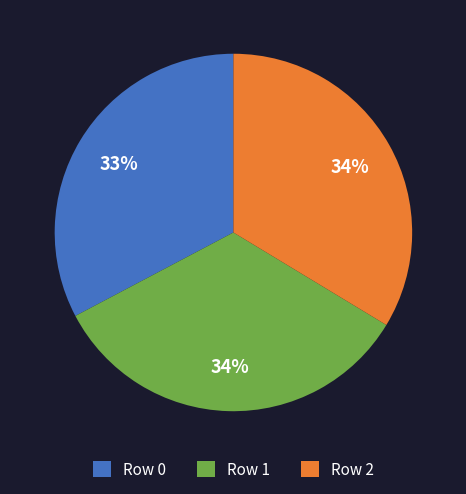

To the nearest percent, what is the difference between the largest and smallest slice percentages?

1%